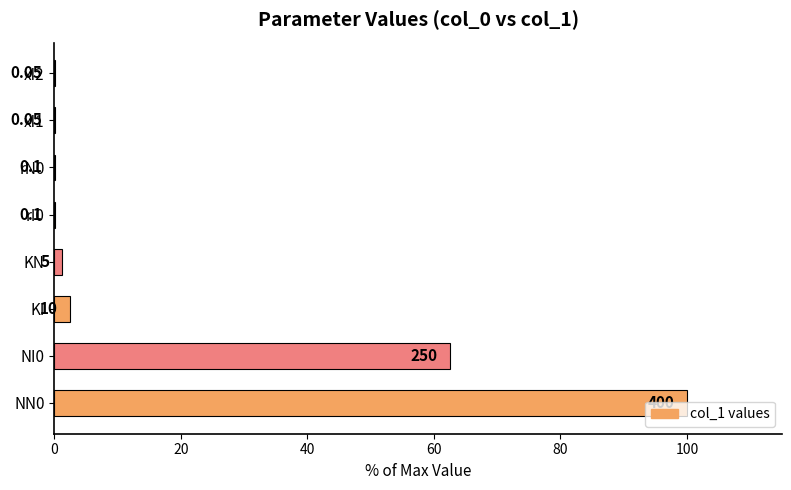

Are the bars horizontal?

Yes